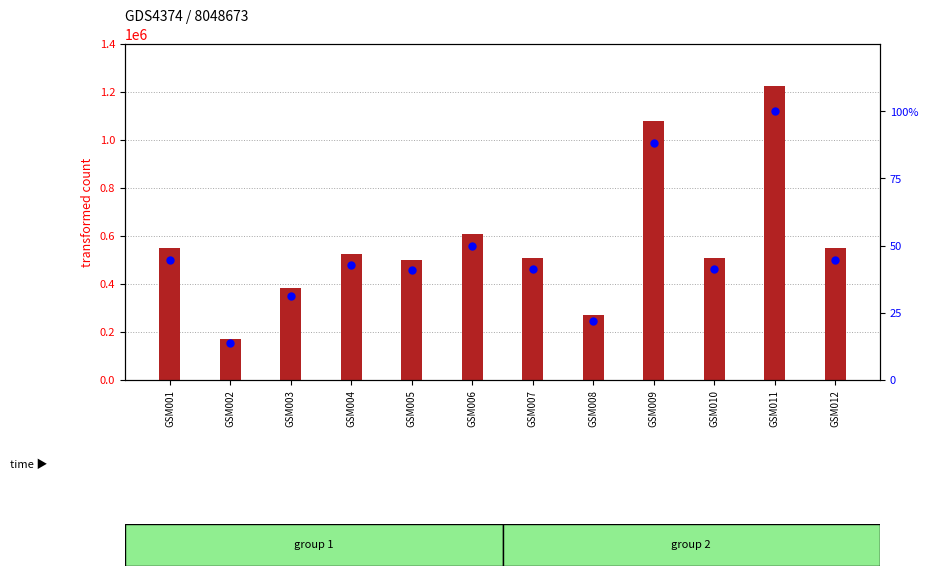

Between GSM002 and GSM006, which is larger?

GSM006